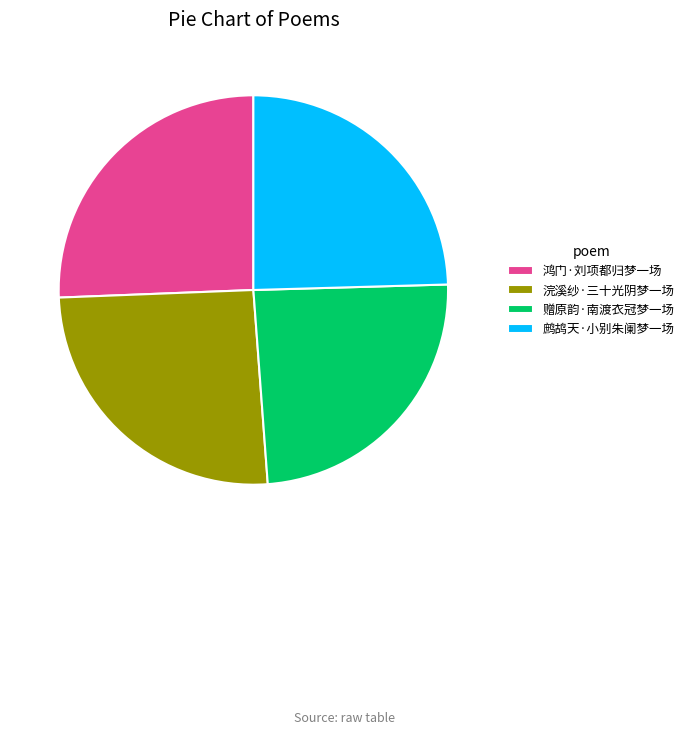

The 浣溪纱·三十光阴梦一场 slice represents 38% of the pie. True or false?

False